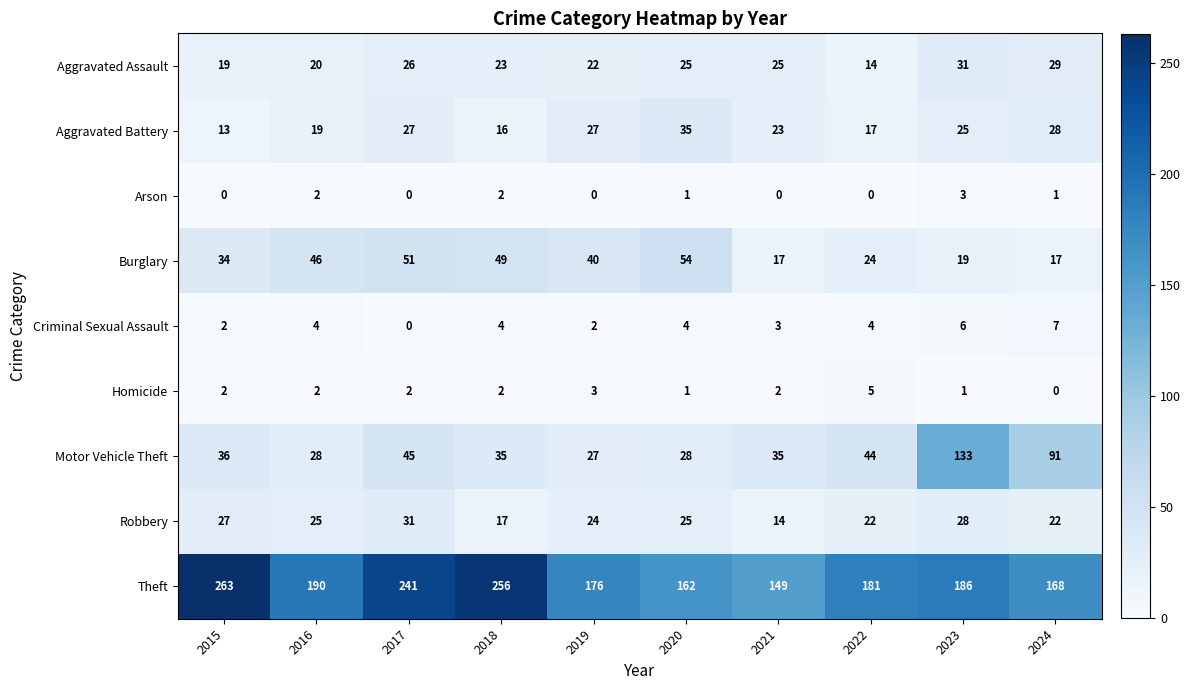

Which category has the highest value across all series?

2015